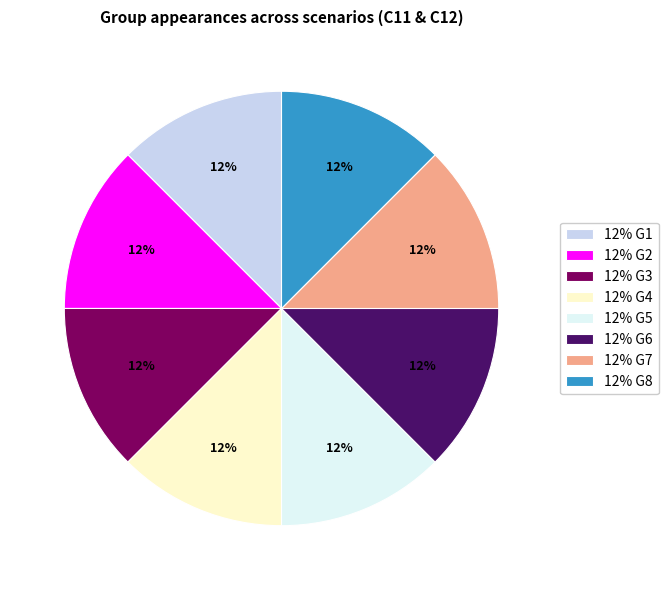

Is the sum of 12% G8 and 12% G7 greater than half?

No